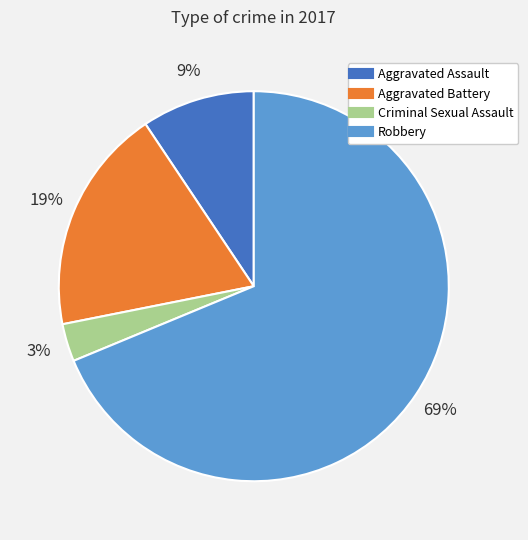

Is the sum of Aggravated Battery and Aggravated Assault greater than half?

No